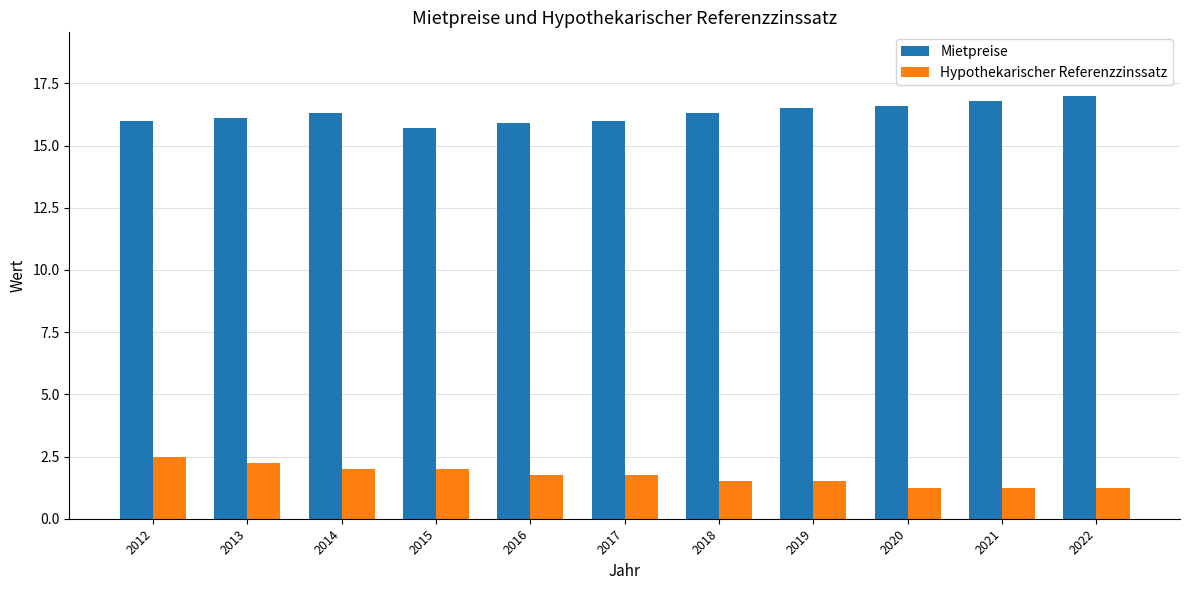

What is the spread (max minus min) of values at 2014?

14.3